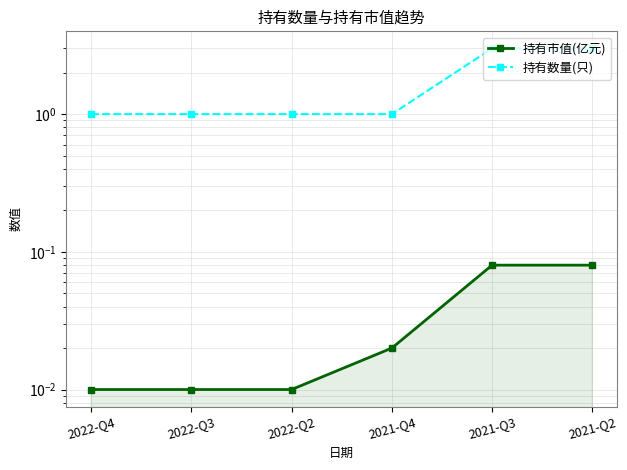

At how many categories does at least one series exceed 1?

2